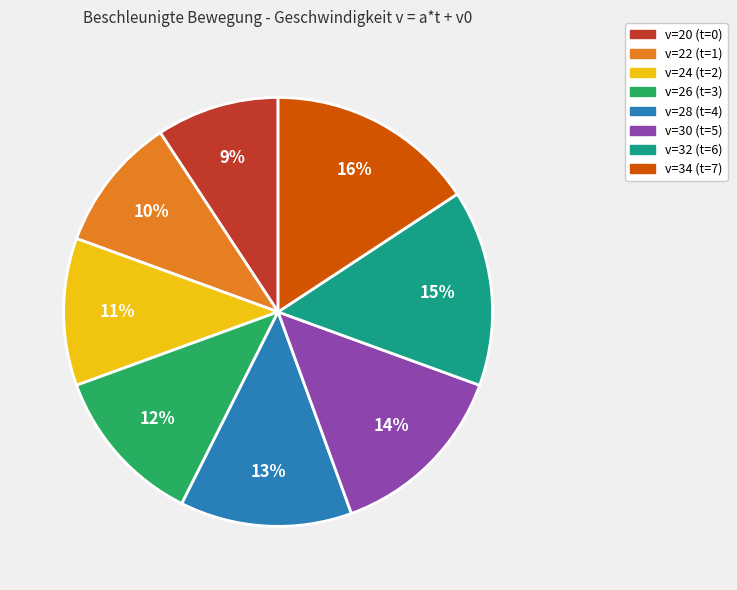

To the nearest percent, what is the average slice percentage?

12%